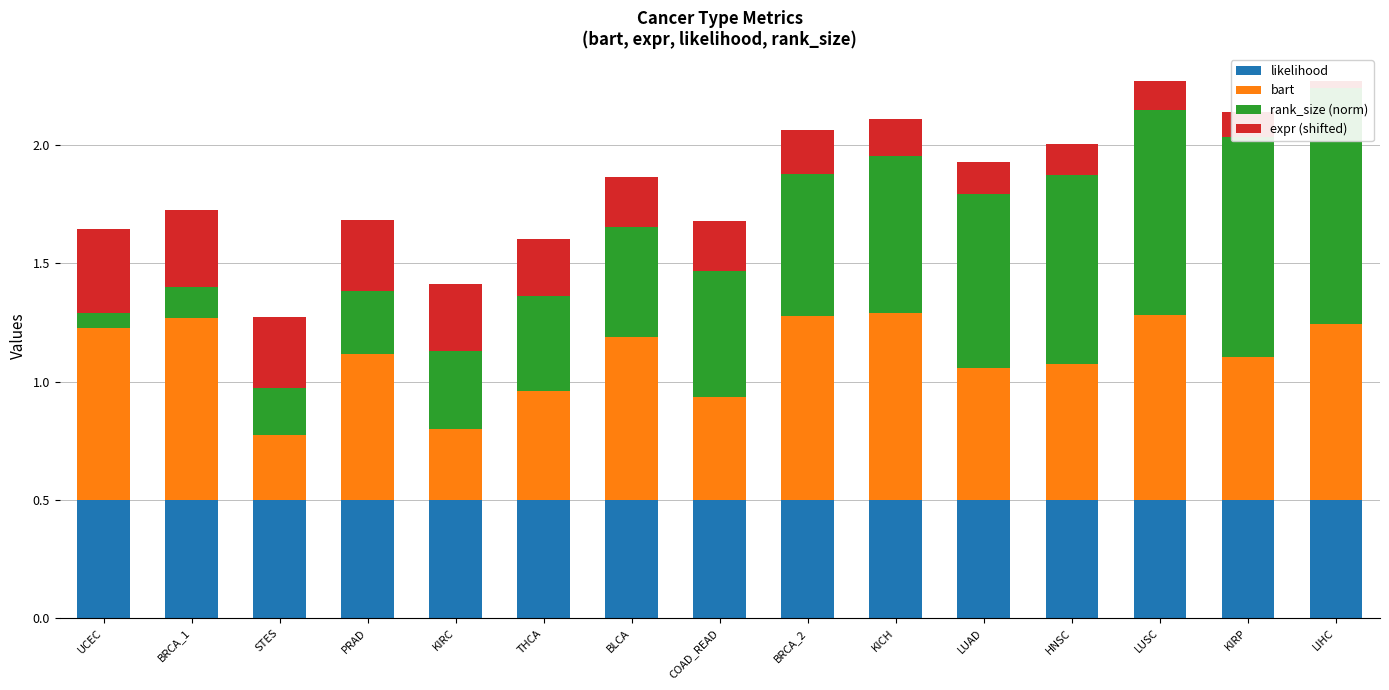

What is the difference between the second highest and minimum values in the bart series?

0.5